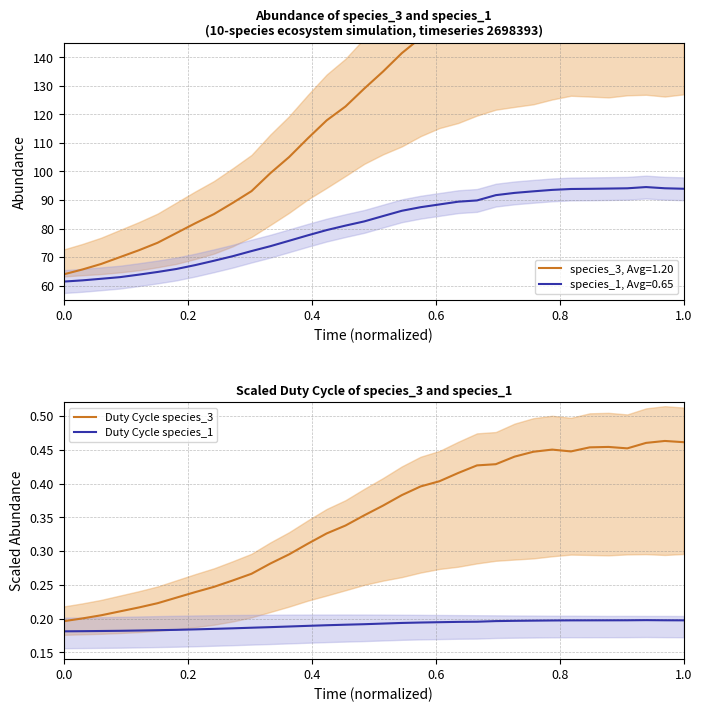

True or false: Duty Cycle species_3 has a value of 0.2 at 0.2.

True